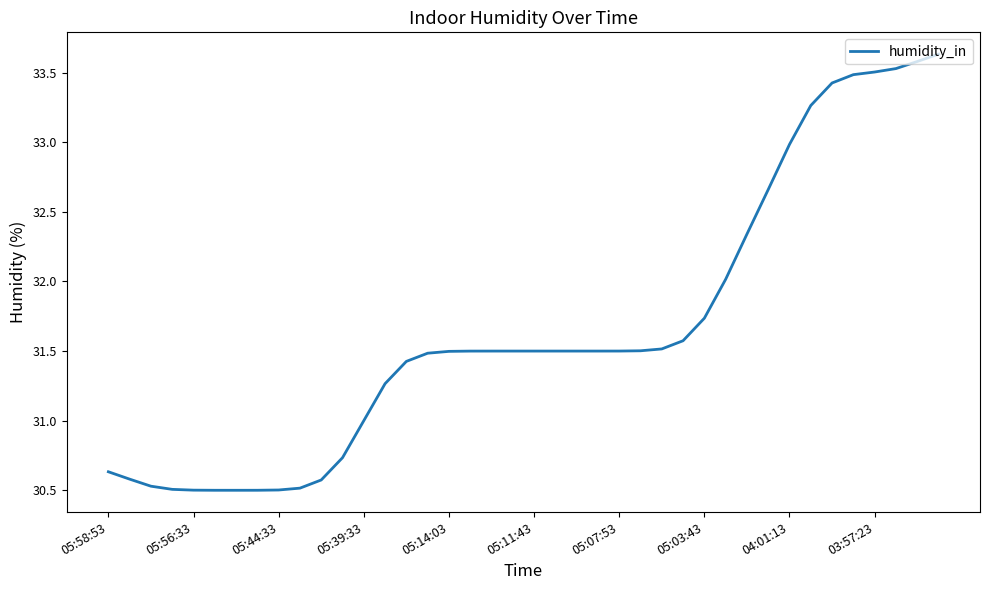

What is the smallest value displayed?

30.5